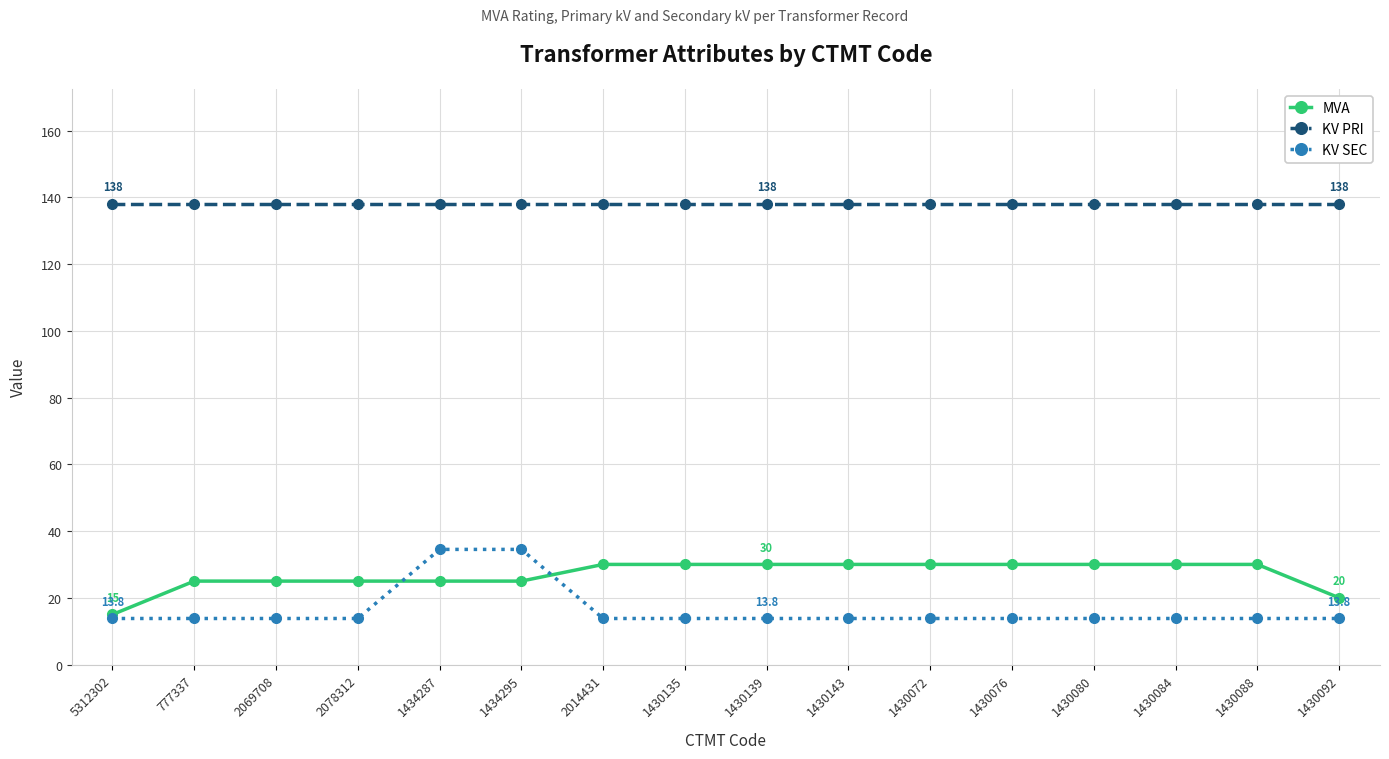

True or false: MVA and KV PRI cross at least once.

False